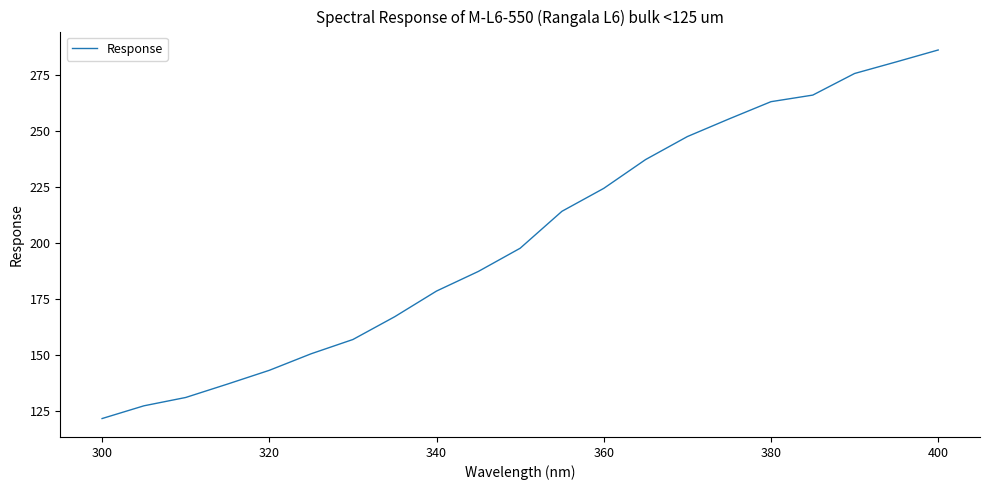

What is the minimum value shown in the chart?

121.7